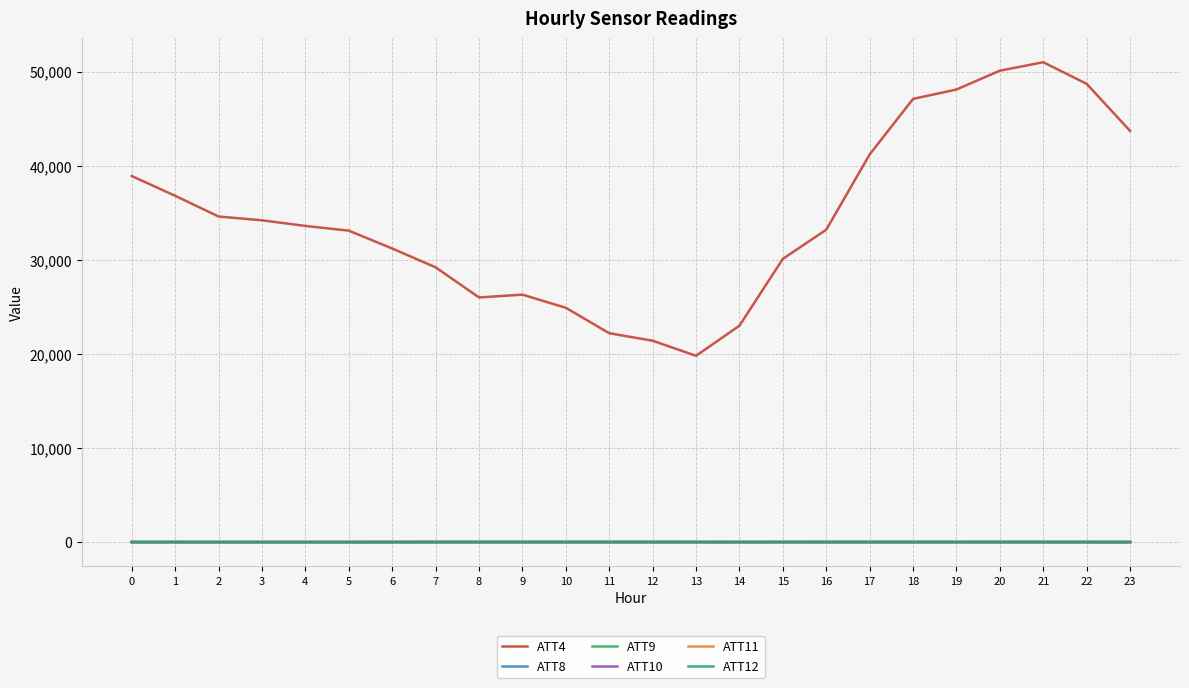

How many lines are shown in the chart?

6